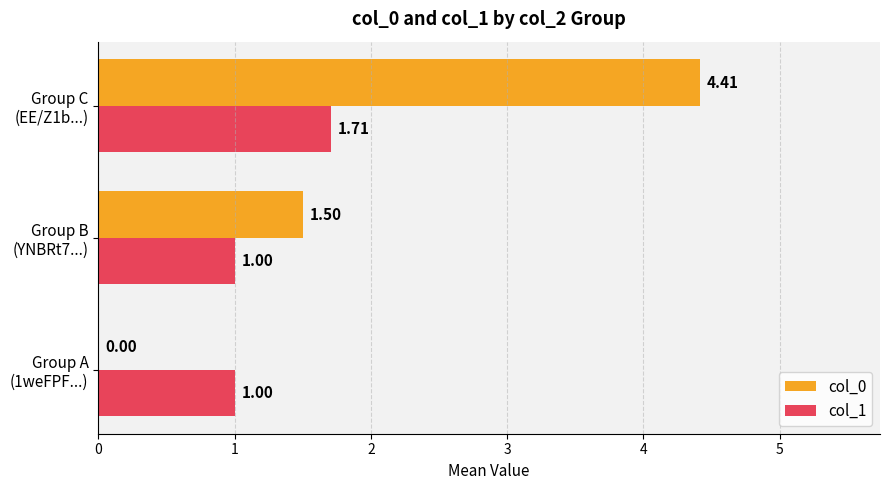

Which series has the largest total across all categories?

col_0